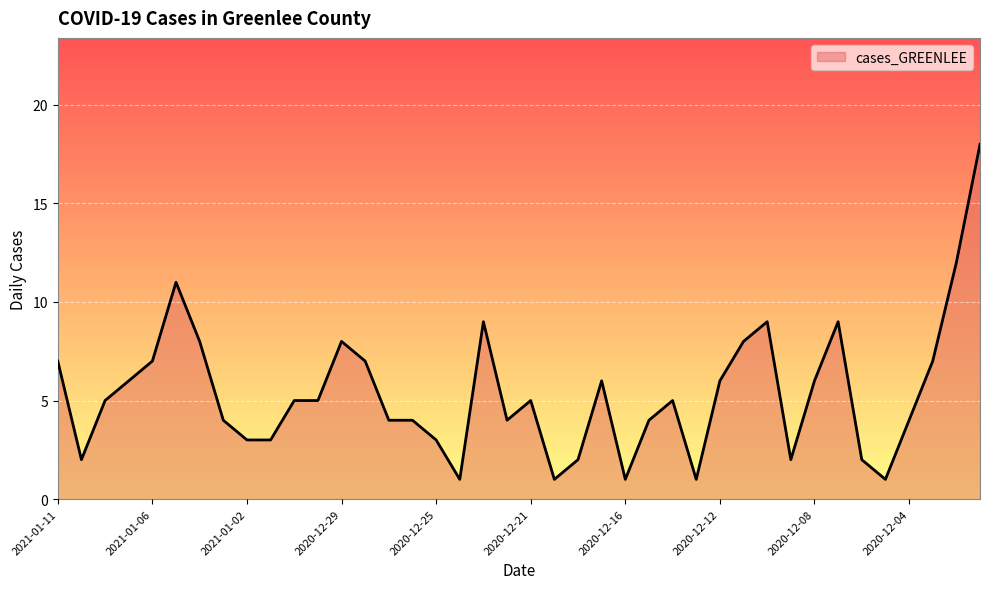

What is the difference between the maximum and minimum values?

17